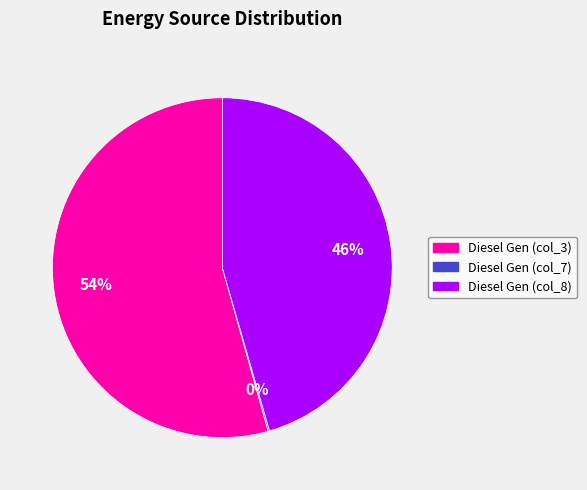

To the nearest percent, what is the average slice percentage?

33%